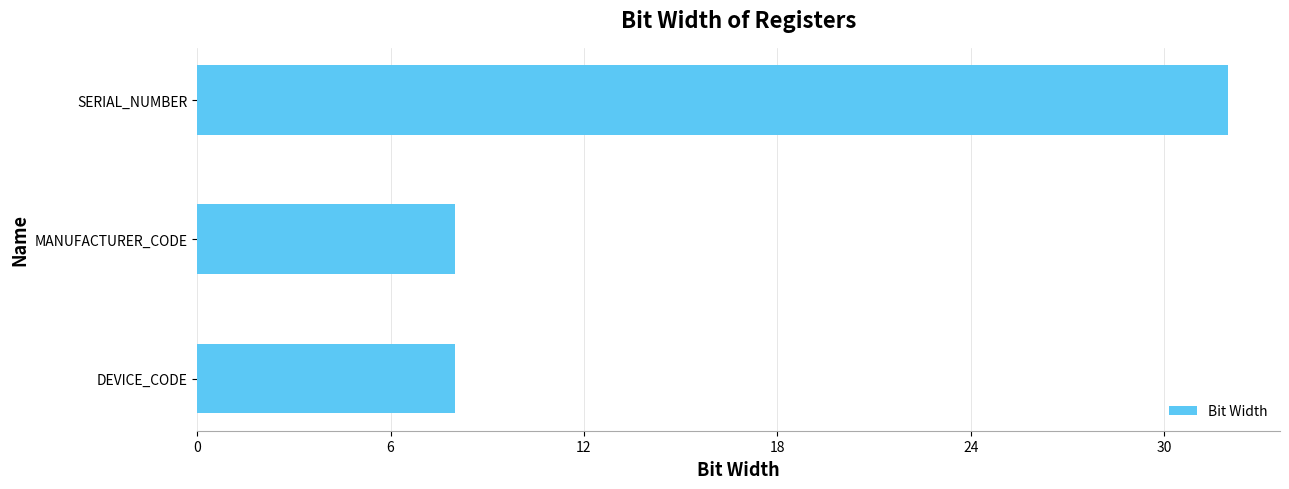

What is the smallest value displayed?

8